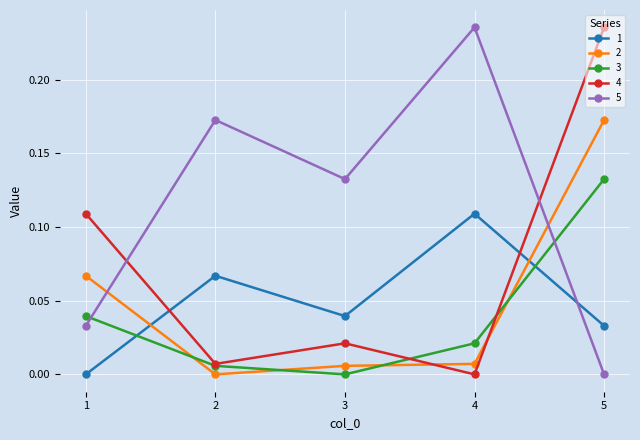

How many positive values does the 2 series have?

4